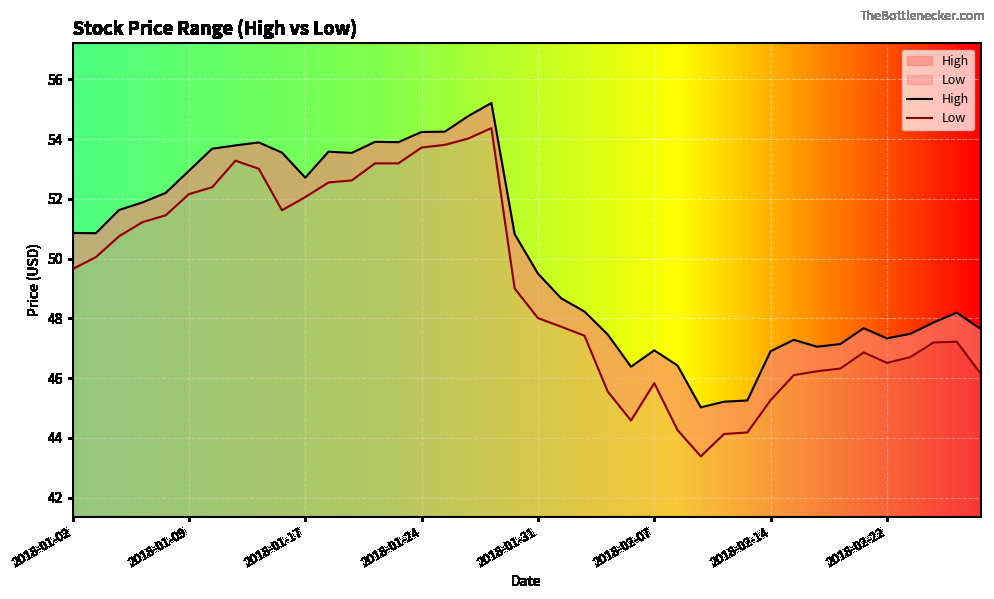

At which label does Low first exceed 7?

2018-01-02